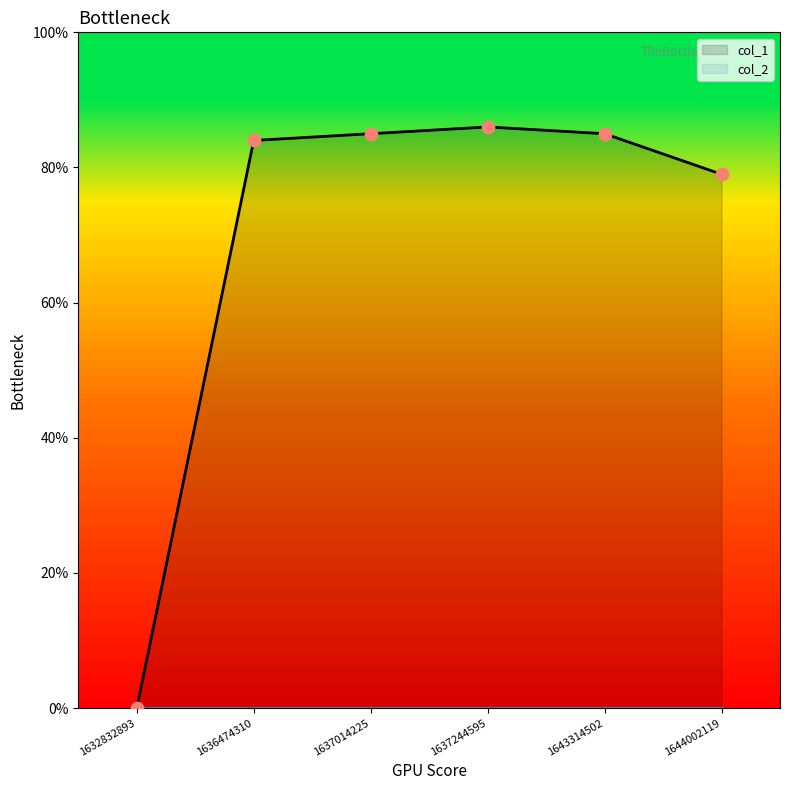

What is the change in value from 1632832893 to 1637014225?

+85